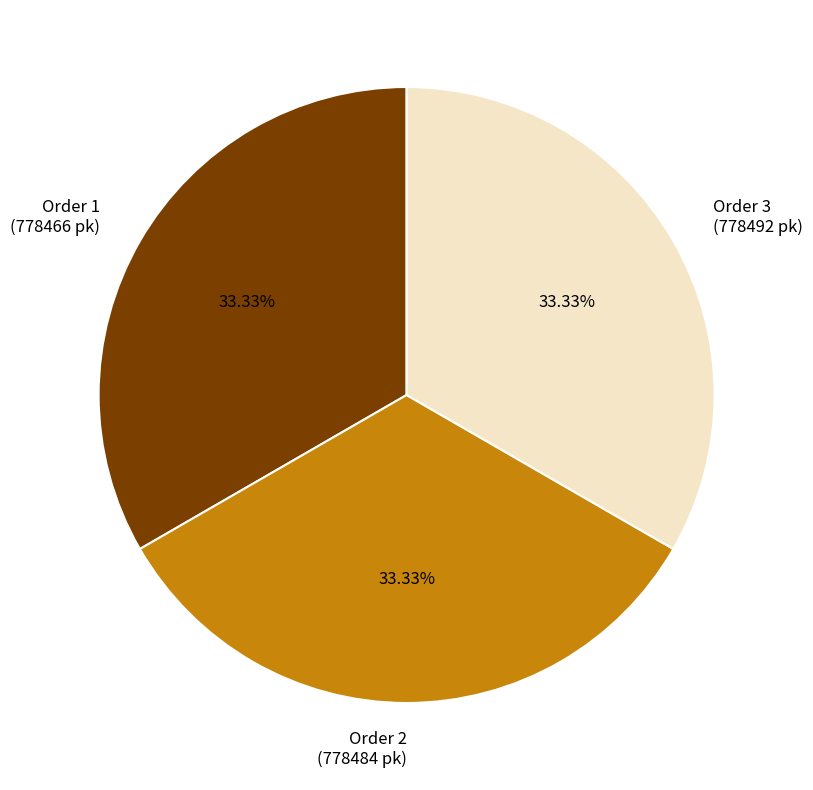

Combined, do Order 2 and Order 3 account for over 50%?

Yes